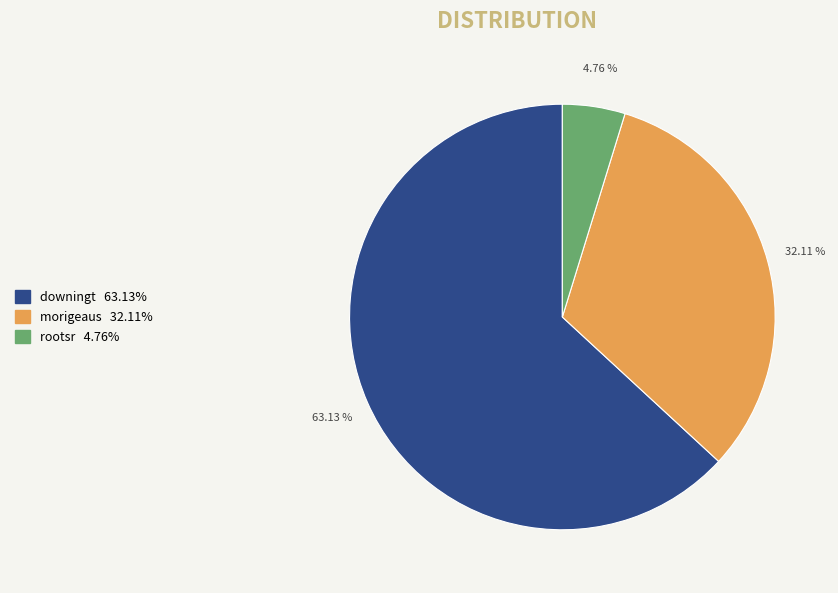

Rank the categories by value from highest to lowest.

downingt, morigeaus, rootsr